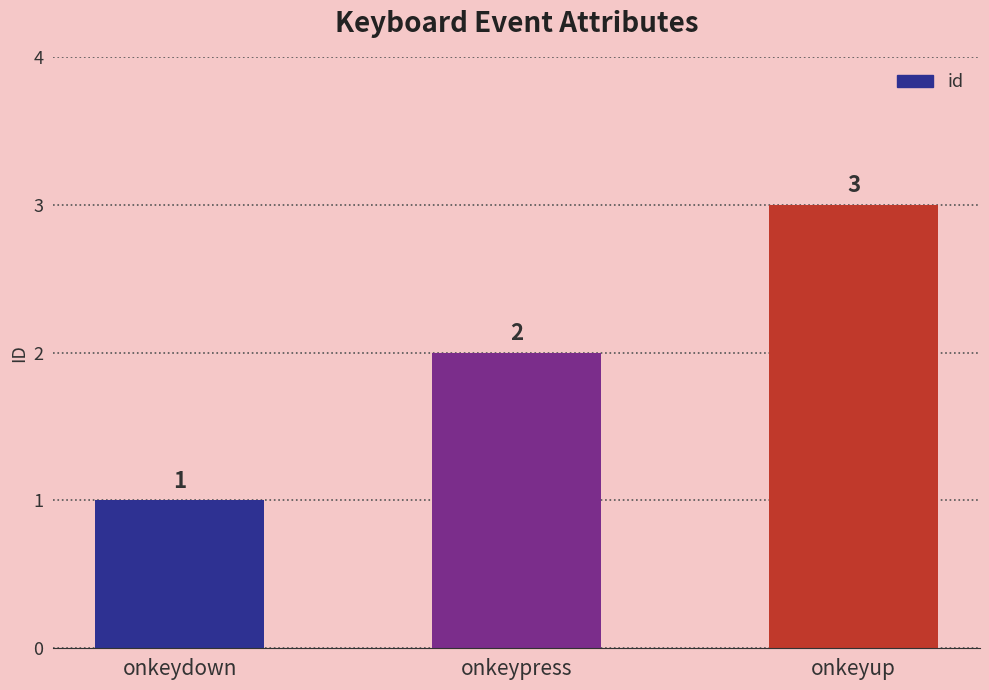

What is the label of the 3rd bar from the left?

onkeyup